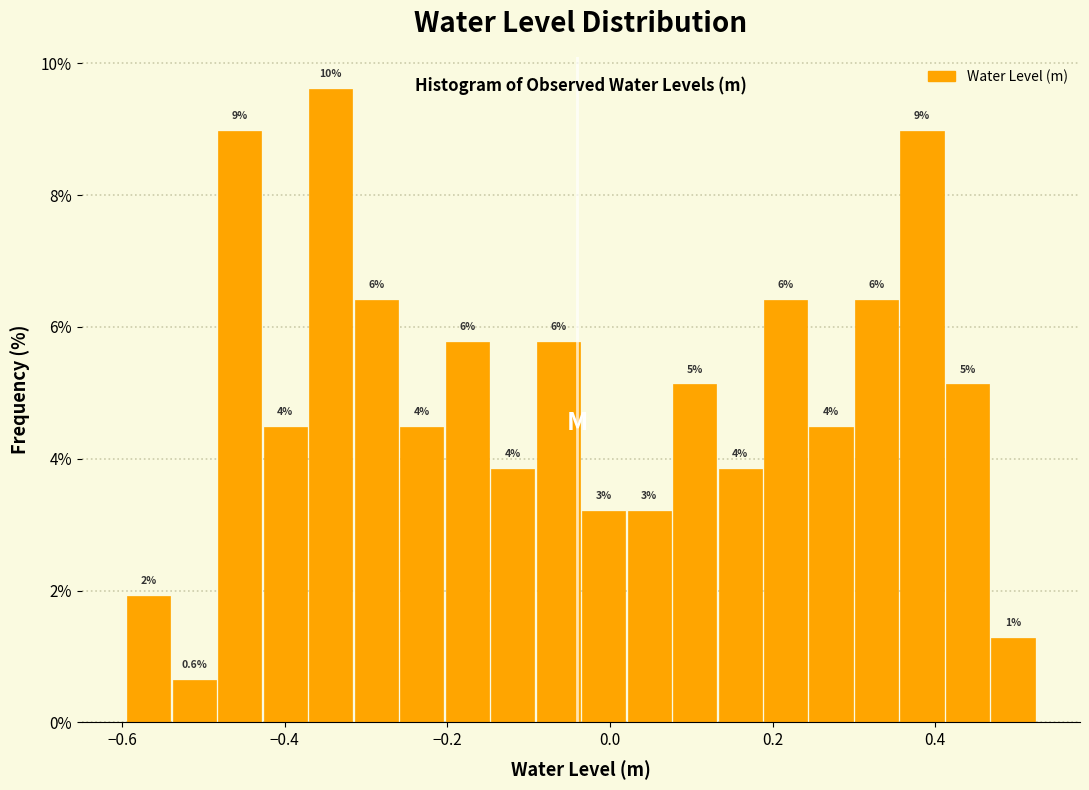

Read against the x-axis, roughly where is the centre of the tallest bar?

-0.34